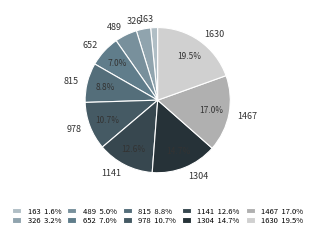

What percentage is the 163 slice, to the nearest percent?

2%